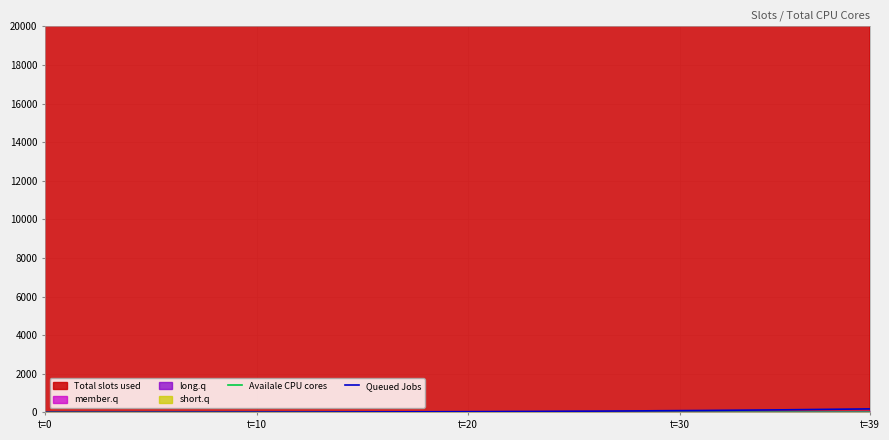

True or false: Availale CPU cores and Queued Jobs intersect in this chart.

False